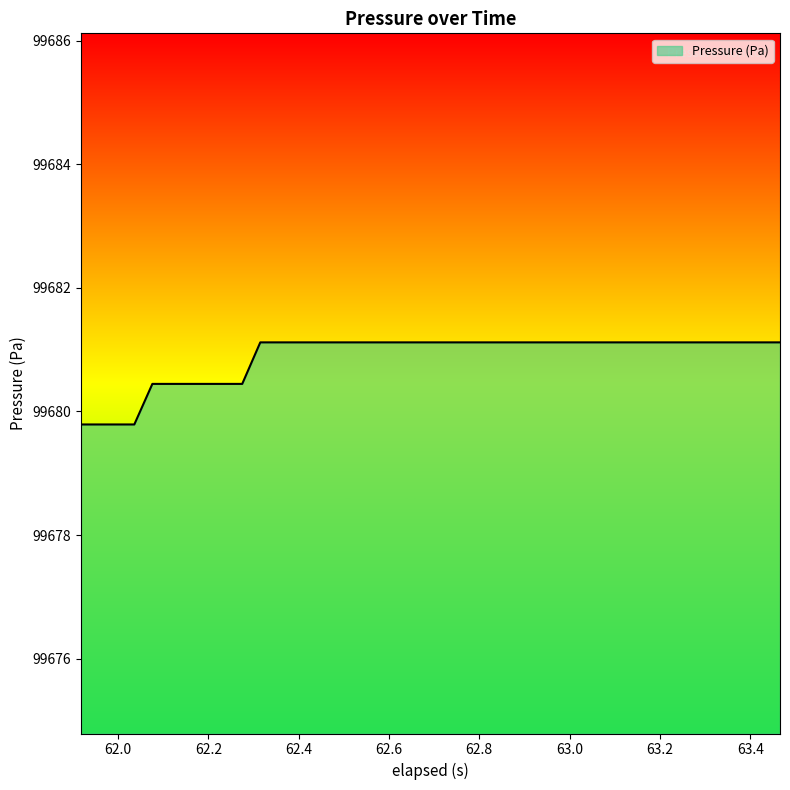

Reading left to right, transcribe all the data shown in this chart.

99679.8	99679.8	99679.8	99679.8	99680.4	99680.4	99680.4	99680.4	99680.4	99680.4	99681.1	99681.1	99681.1	99681.1	99681.1	99681.1	99681.1	99681.1	99681.1	99681.1	99681.1	99681.1	99681.1	99681.1	99681.1	99681.1	99681.1	99681.1	99681.1	99681.1	99681.1	99681.1	99681.1	99681.1	99681.1	99681.1	99681.1	99681.1	99681.1	99681.1